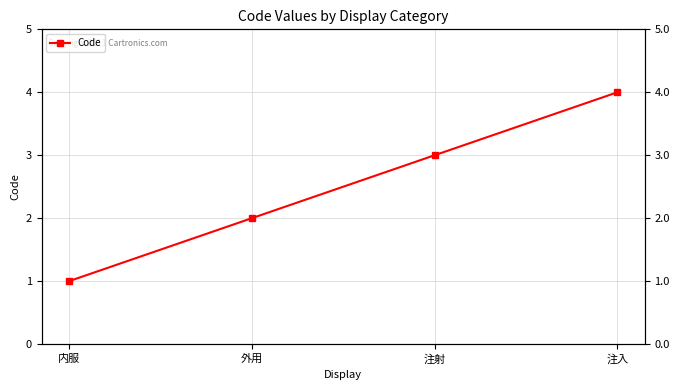

What is the difference between the values at 注入 and 内服?

3